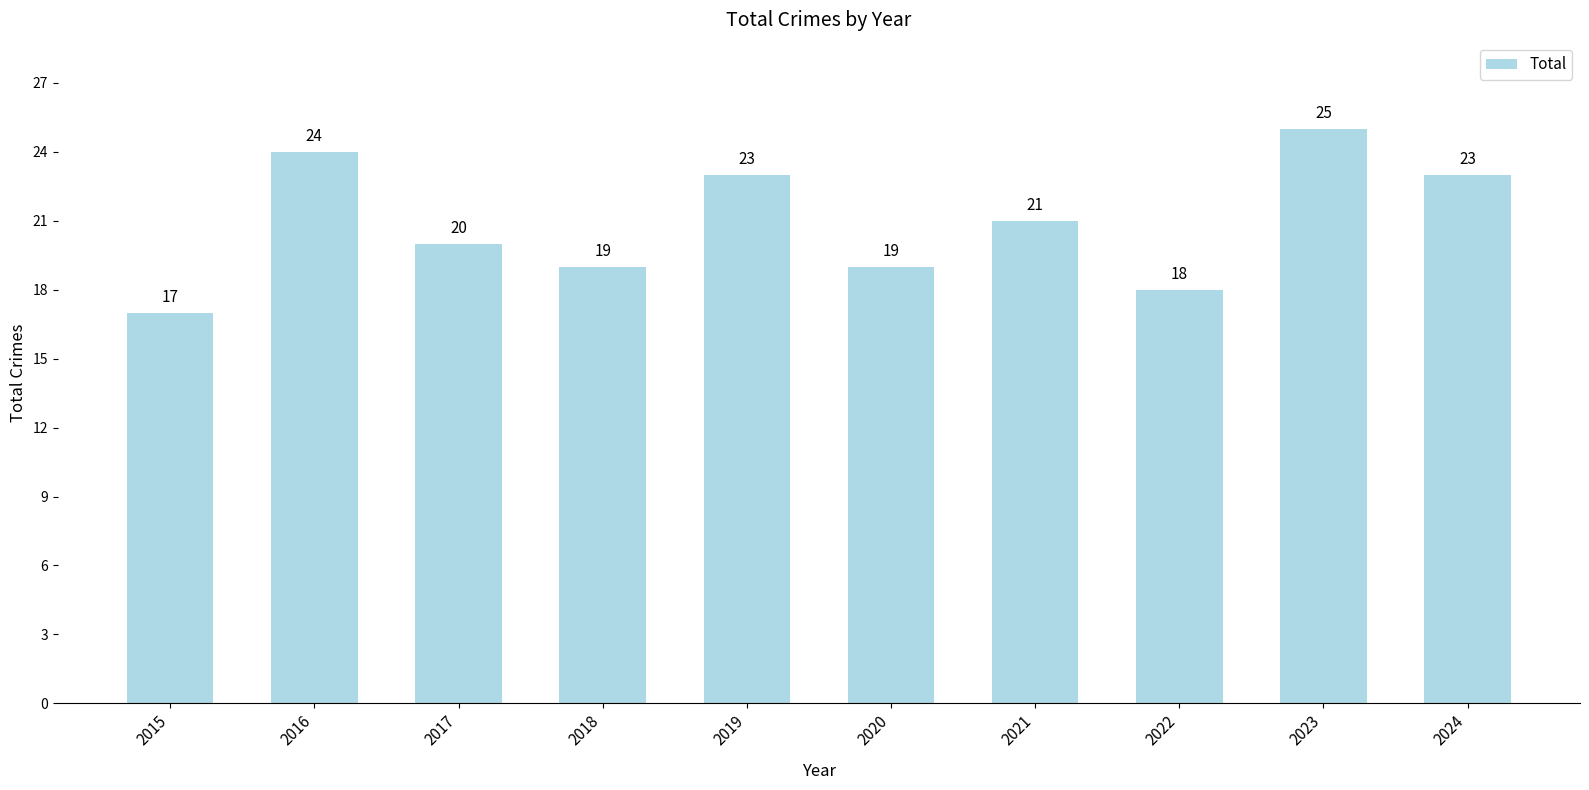

Reading right to left, extract all data points from this chart.

2024=23	2023=25	2022=18	2021=21	2020=19	2019=23	2018=19	2017=20	2016=24	2015=17